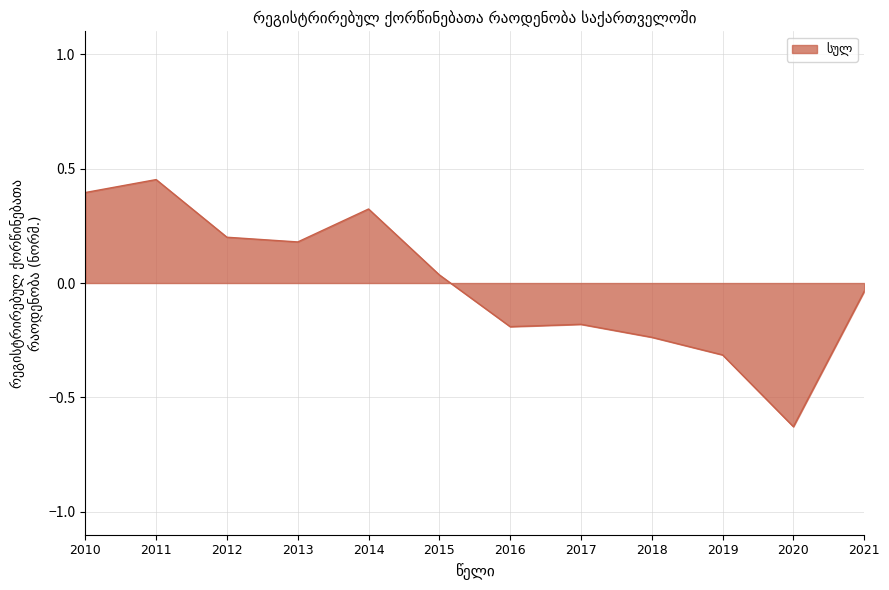

The chart shows a value of -0.3 at 2019. True or false?

True